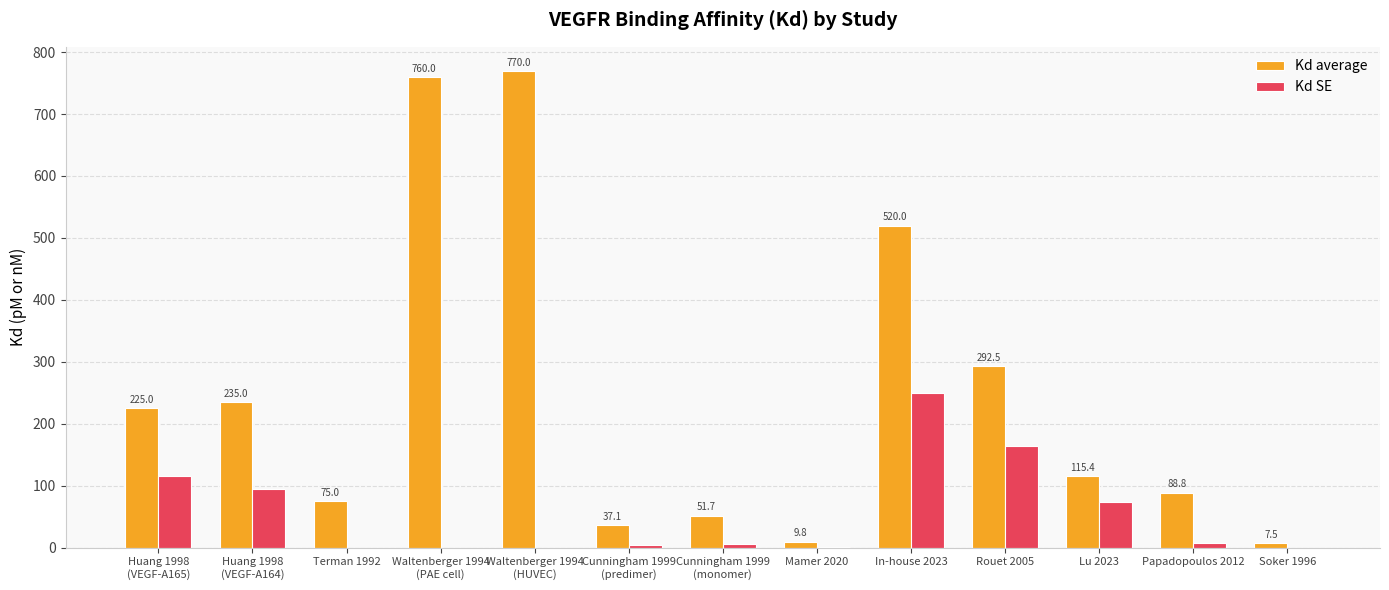

What is the maximum value shown in the chart?

770.0